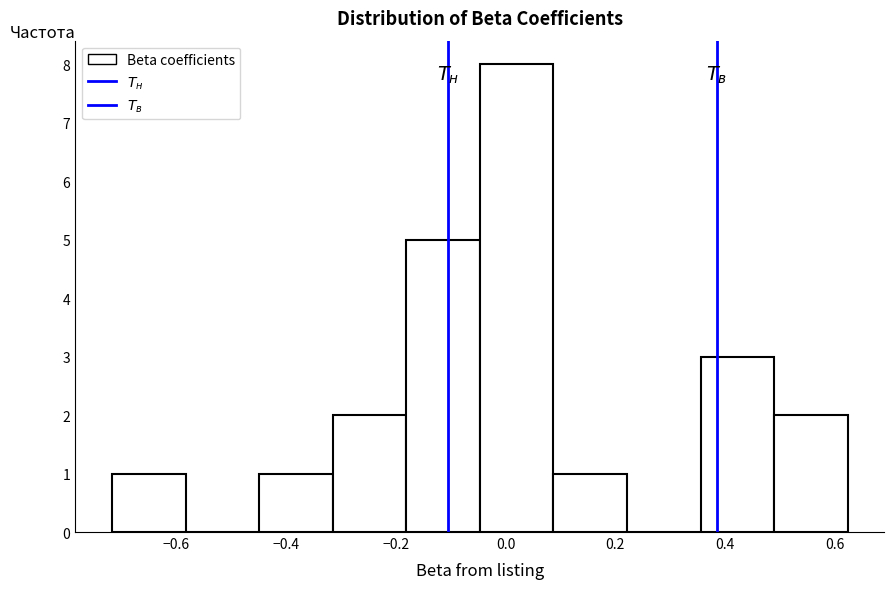

Reading left to right, transcribe this chart: for each bar, give the range it covers on the x-axis and its height. Neither the bar edges nor the heights are printed on the chart, so give them approximately, as read against the axes.

-0.72 to -0.58: 1
-0.58 to -0.44: 0
-0.44 to -0.32: 1
-0.32 to -0.18: 2
-0.18 to -0.04: 5
-0.04 to 0.08: 8
0.08 to 0.22: 1
0.22 to 0.36: 0
0.36 to 0.48: 3
0.48 to 0.62: 2